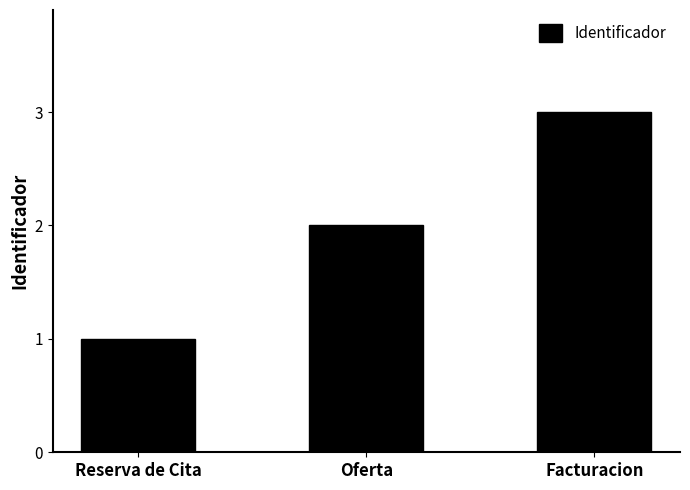

At which category does the chart reach its peak across all series?

Facturacion